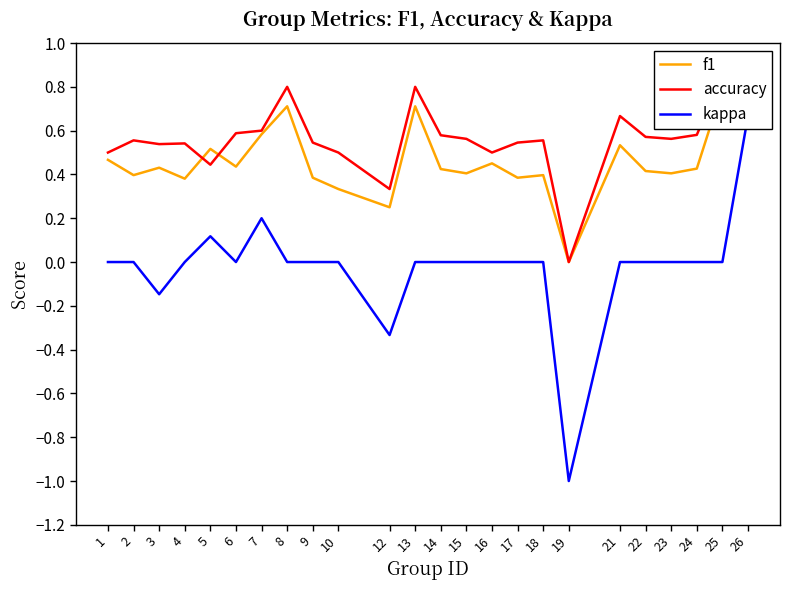

Does the chart have visible grid lines?

No